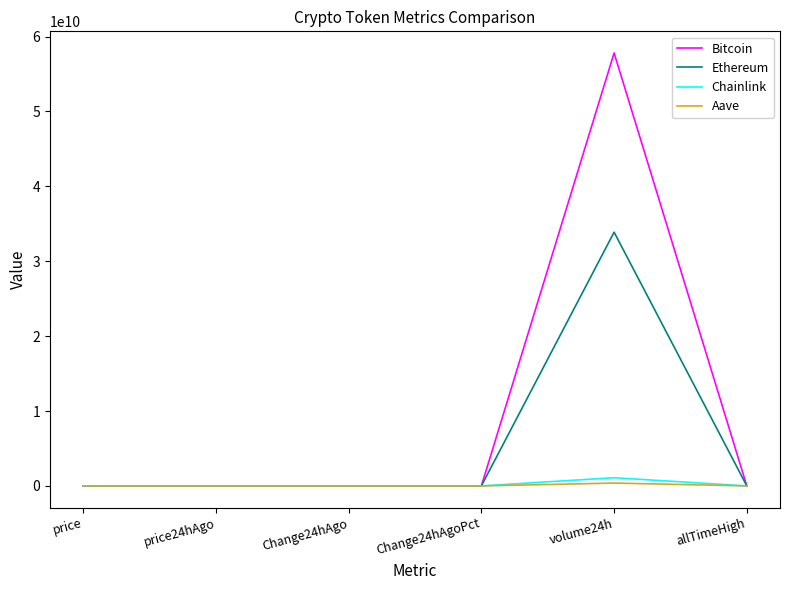

At which category is the sum across all series the highest?

volume24h